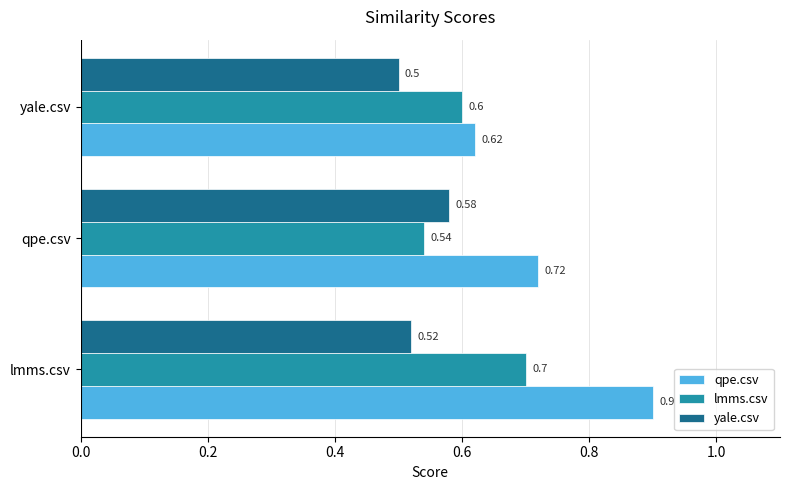

What is the minimum value for lmms.csv?

0.5